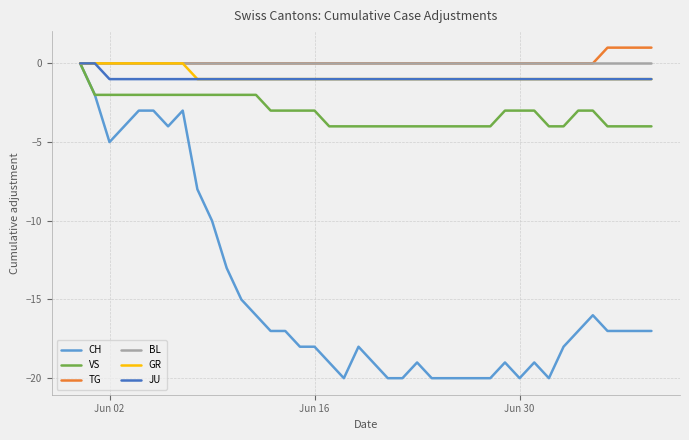

Which series has the largest range (max minus min)?

CH